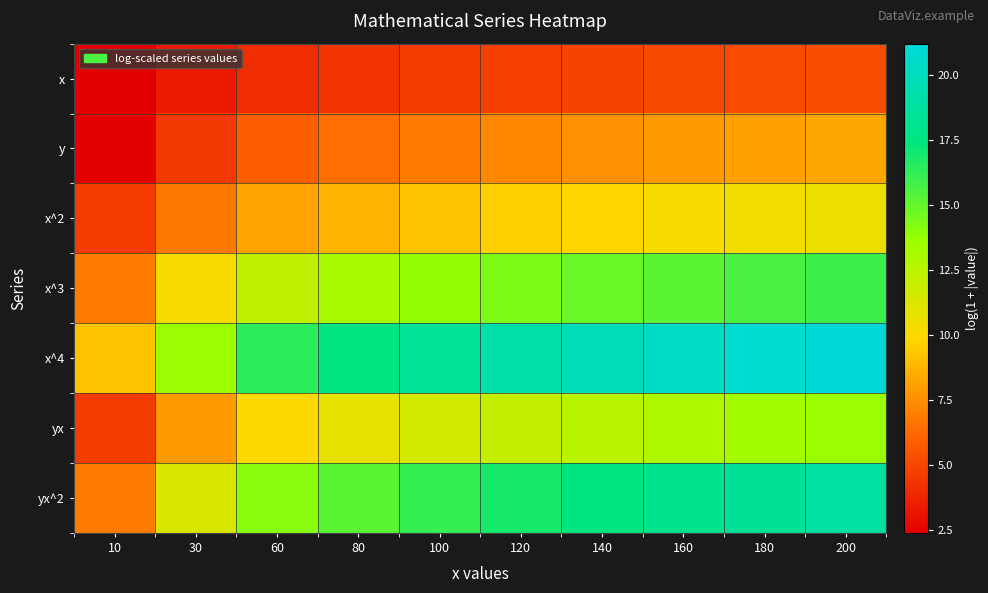

Reading right to left, transcribe all the data shown in this chart.

x: 200=5.3	180=5.2	160=5.1	140=4.9	120=4.8	100=4.6	80=4.4	60=4.1	30=3.4	10=2.4
y: 200=8.3	180=8.1	160=7.8	140=7.6	120=7.3	100=6.9	80=6.5	60=5.9	30=4.5	10=2.4
x^2: 200=10.6	180=10.4	160=10.2	140=9.9	120=9.6	100=9.2	80=8.8	60=8.2	30=6.8	10=4.6
x^3: 200=15.9	180=15.6	160=15.2	140=14.8	120=14.4	100=13.8	80=13.1	60=12.3	30=10.2	10=6.9
x^4: 200=21.2	180=20.8	160=20.3	140=19.8	120=19.1	100=18.4	80=17.5	60=16.4	30=13.6	10=9.2
yx: 200=13.6	180=13.3	160=12.9	140=12.5	120=12.1	100=11.5	80=10.8	60=10.0	30=7.9	10=4.6
yx^2: 200=18.9	180=18.5	160=18.0	140=17.5	120=16.8	100=16.1	80=15.2	60=14.1	30=11.3	10=6.9